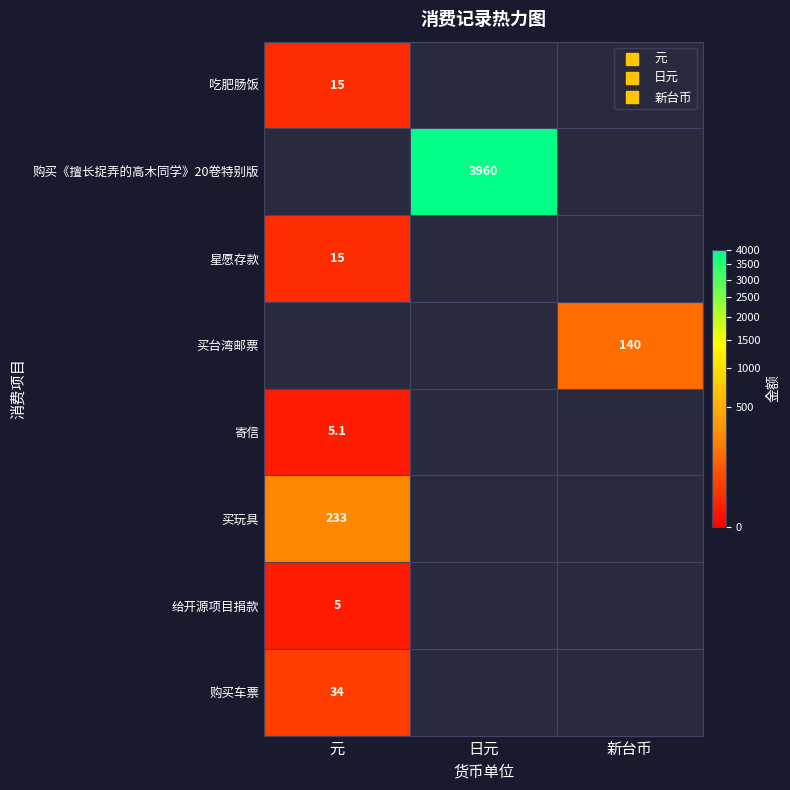

The value of 买玩具 at 元 is 344.3. True or false?

False